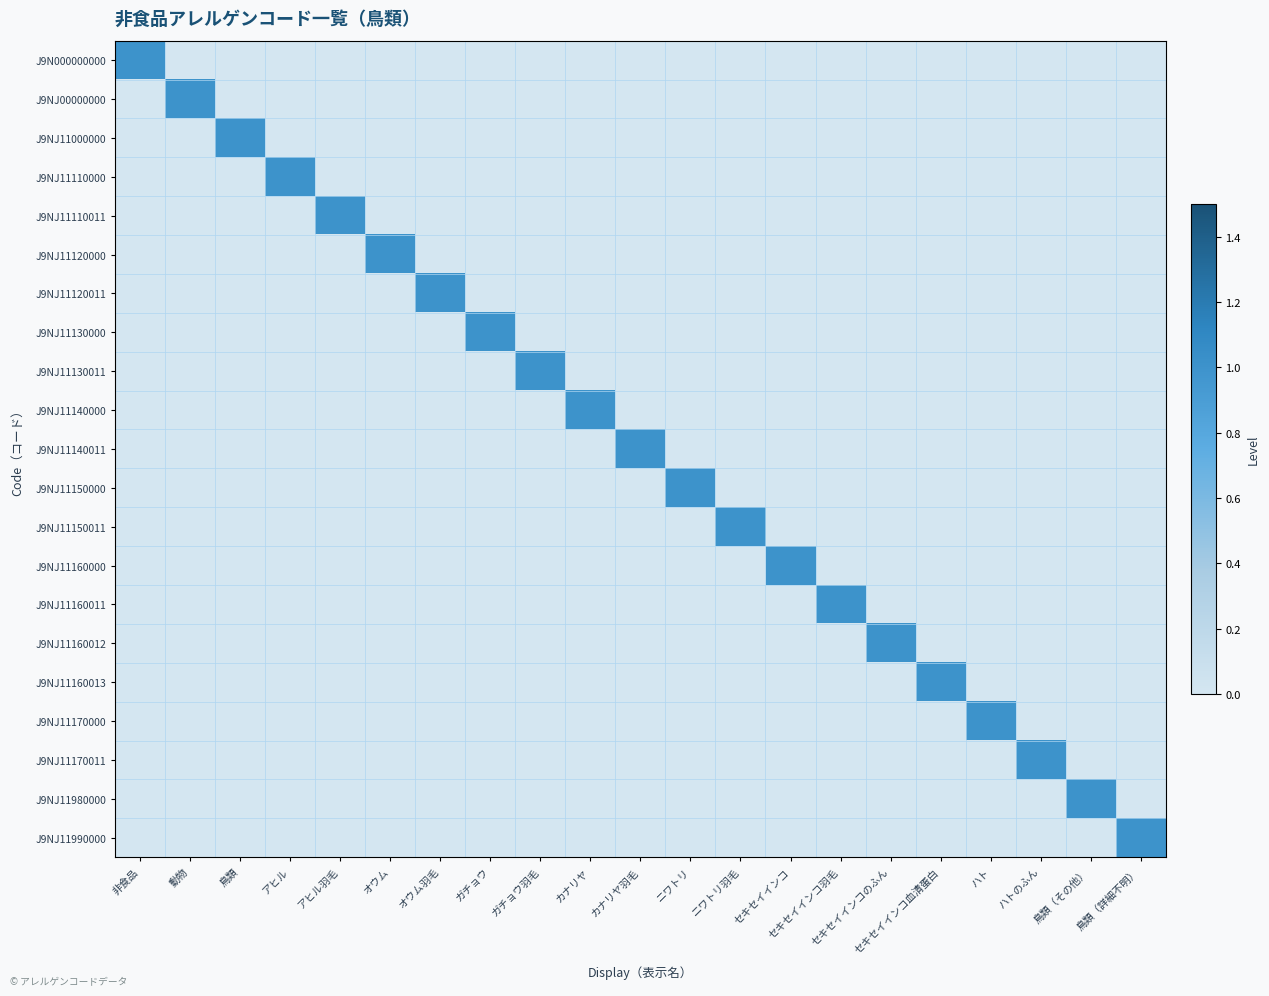

Count the number of categories in the chart.

21